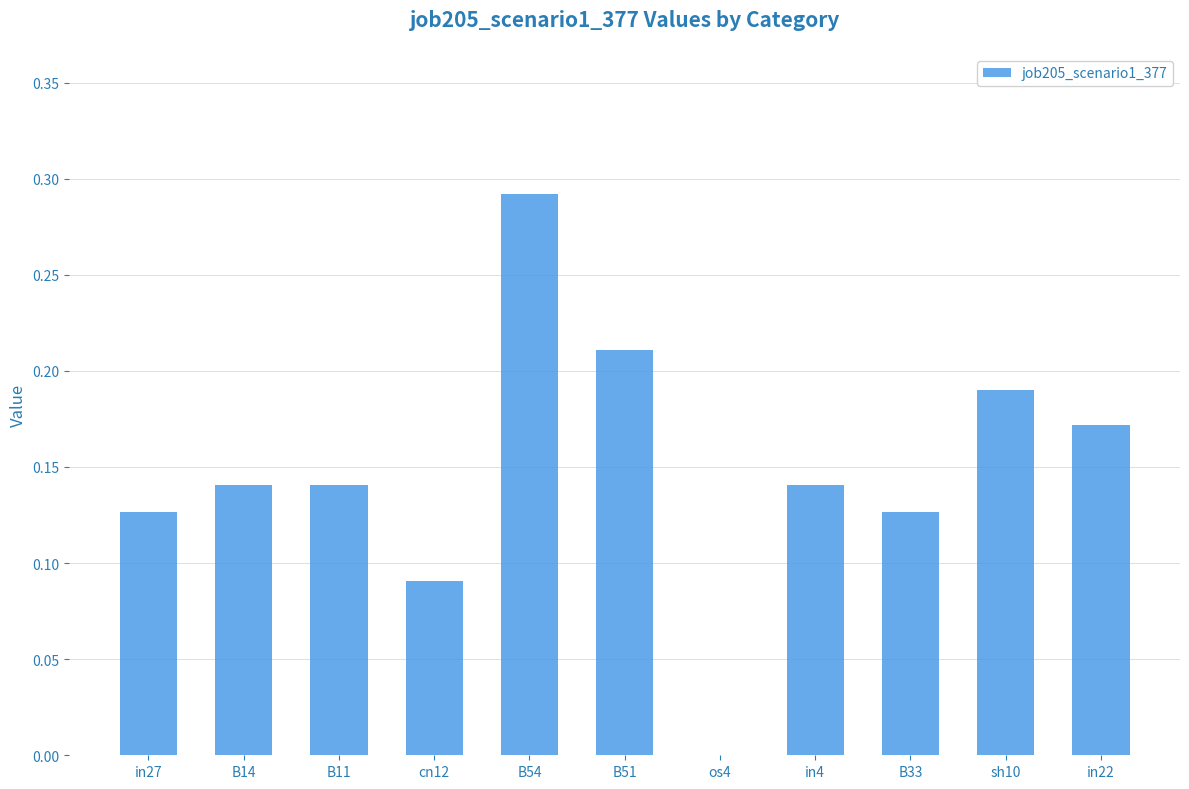

The value at os4 is -0.2. True or false?

False